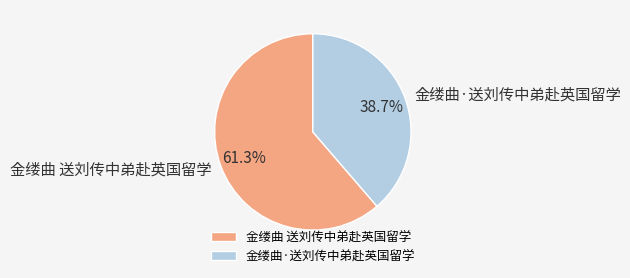

Is it true that 金缕曲·送刘传中弟赴英国留学 is 32% of the pie?

False